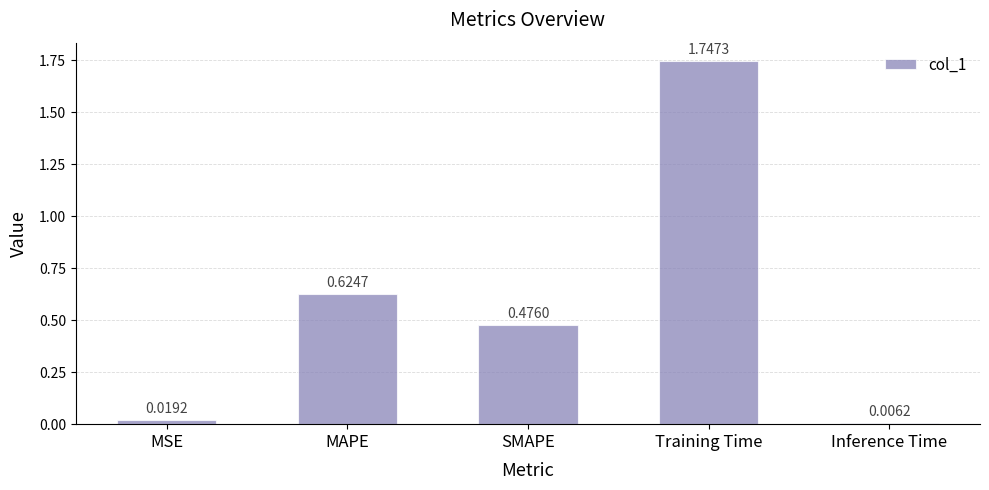

What is the change in value from SMAPE to Training Time?

+1.3